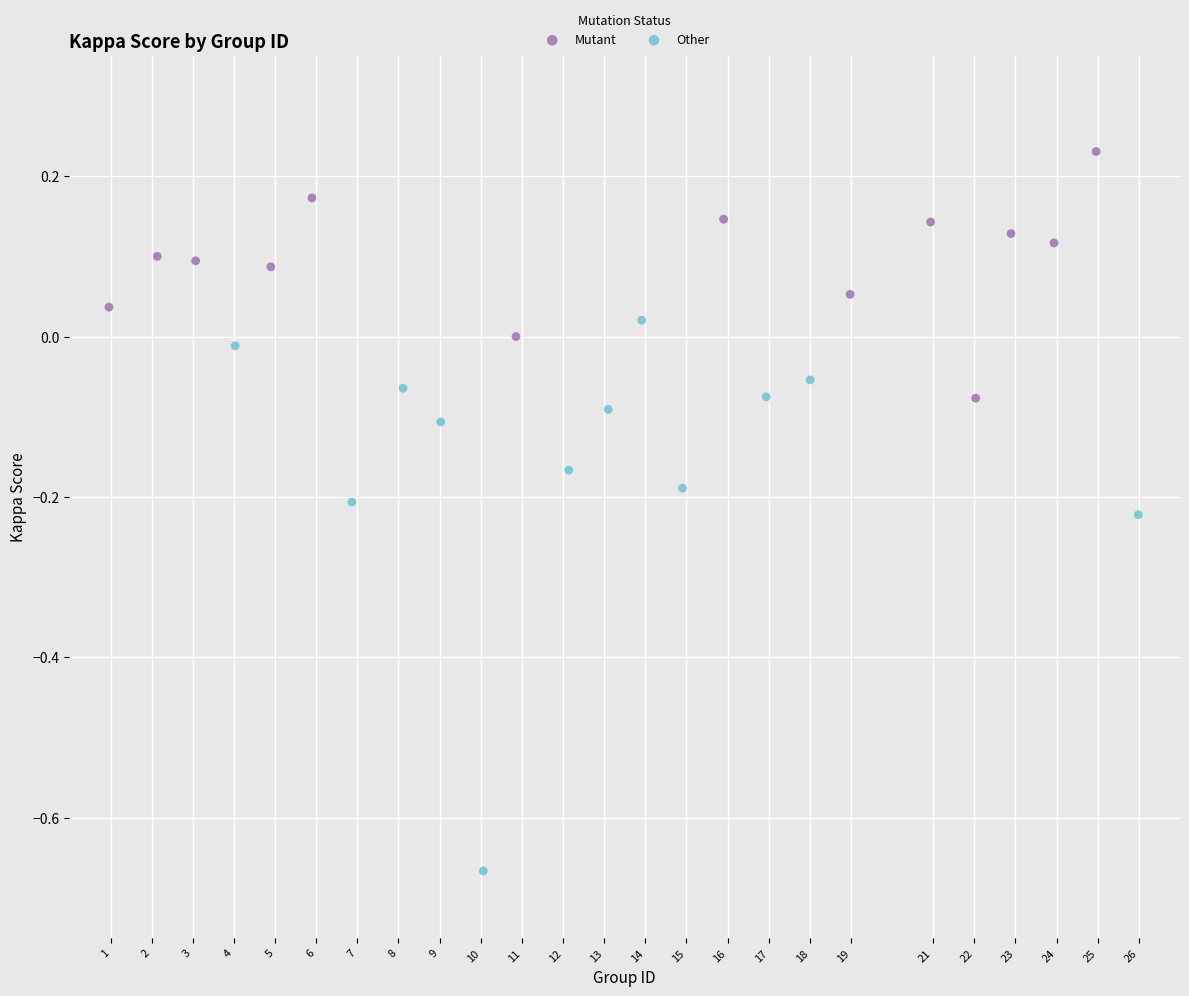

What are all the series names shown in the legend?

Mutant, Other